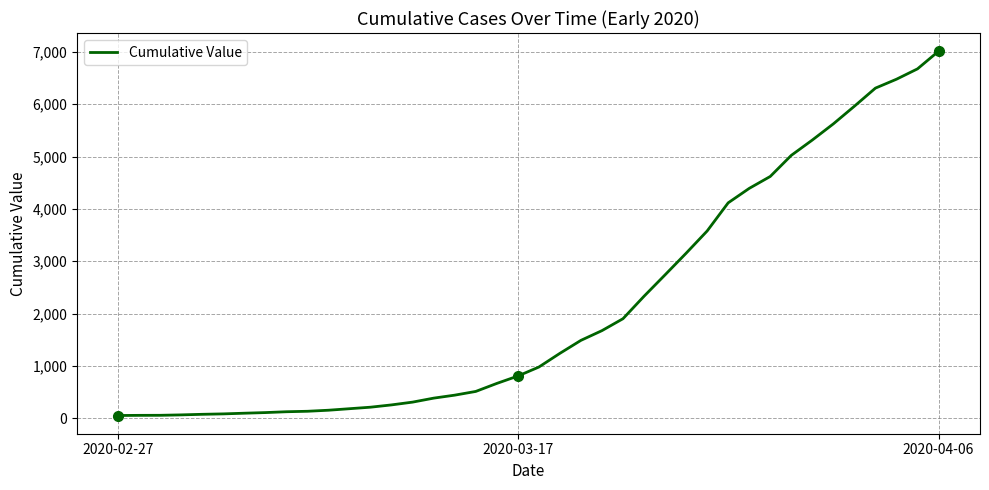

What is the greatest value displayed?

7012